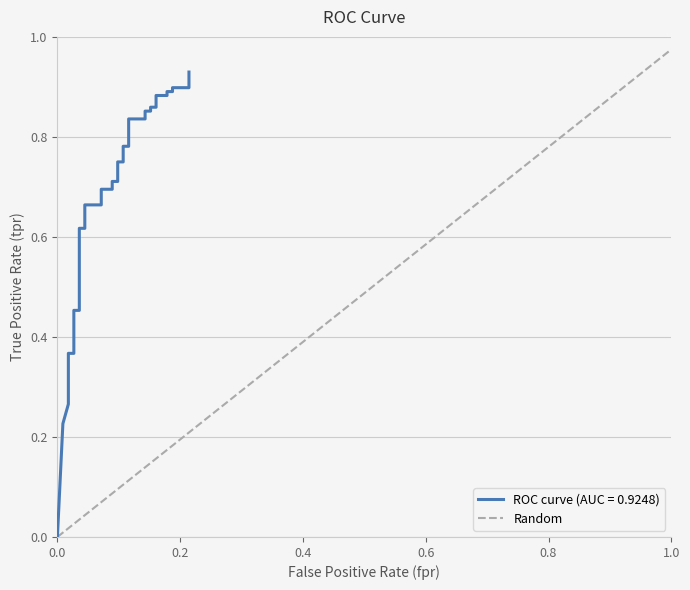

True or false: Random has a value of 0.3 at 1.0.

False